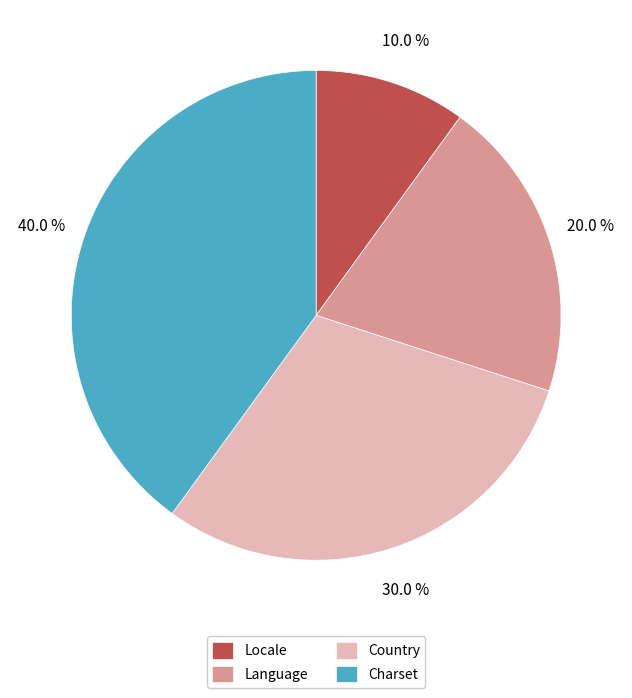

Between Locale and Language, which is larger?

Language